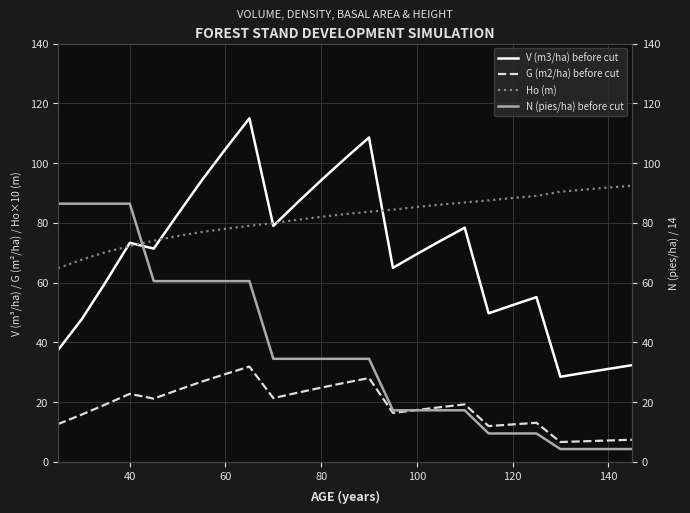

True or false: G (m2/ha) before cut and Ho (m) intersect in this chart.

False